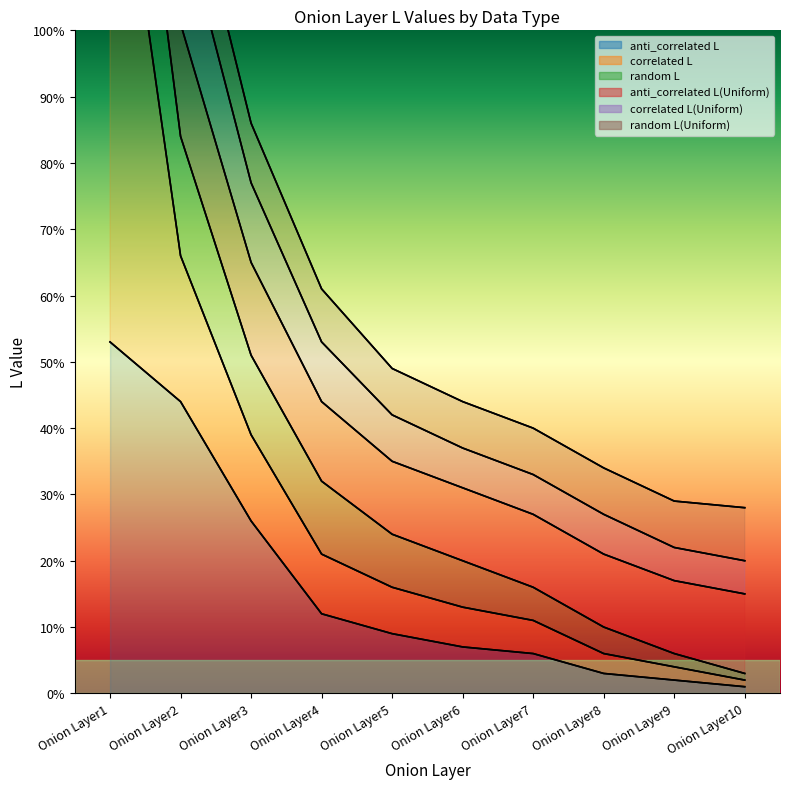

Does the chart display data point markers on the line(s)?

No